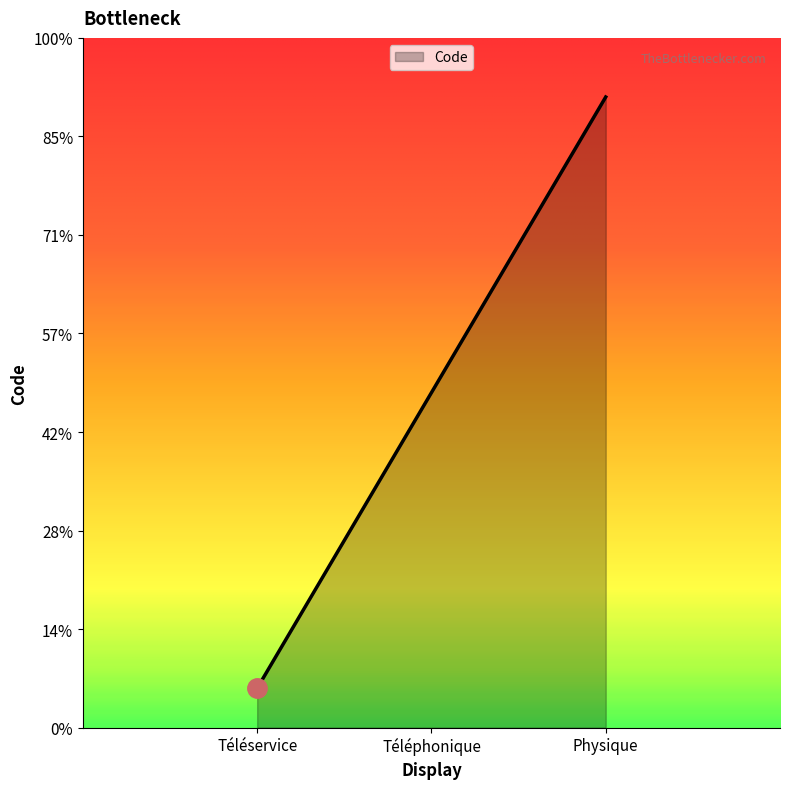

True or false: the data shows 3.2 at Physique.

True